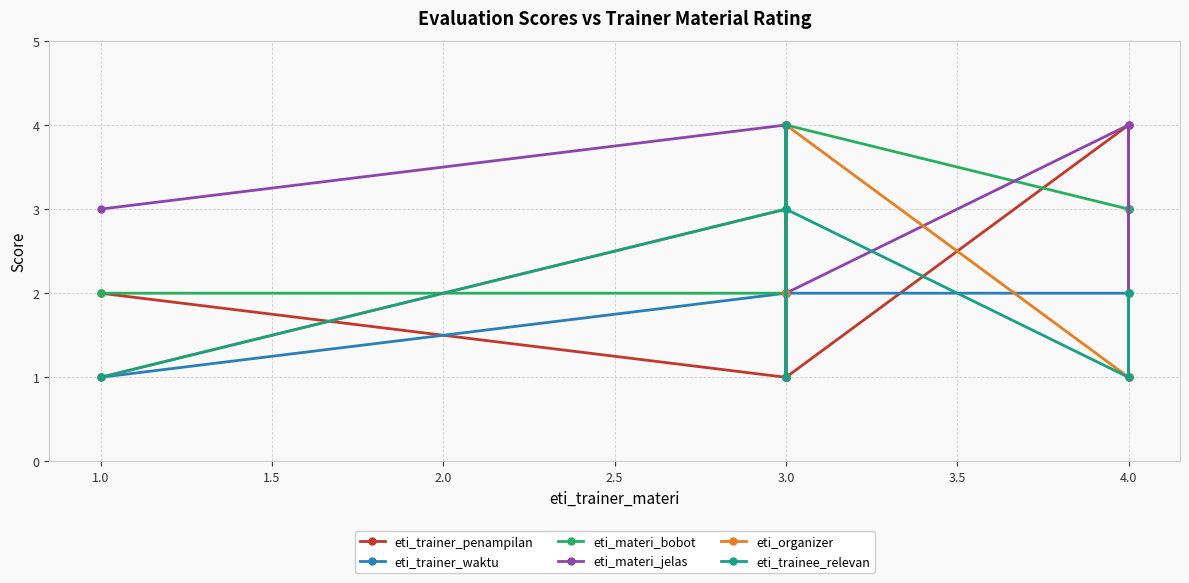

What is the total value across all series at 3.0?

16